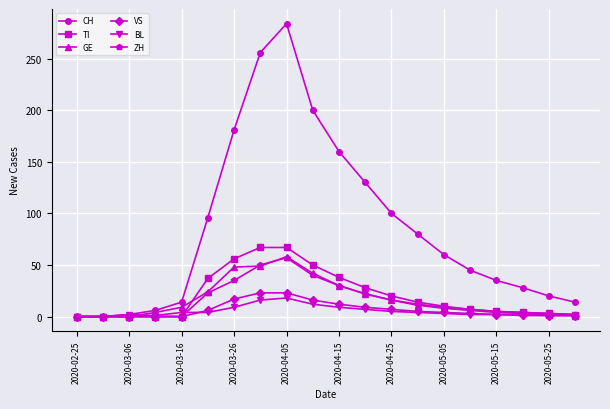

Is this an area chart (filled region under the line)?

No